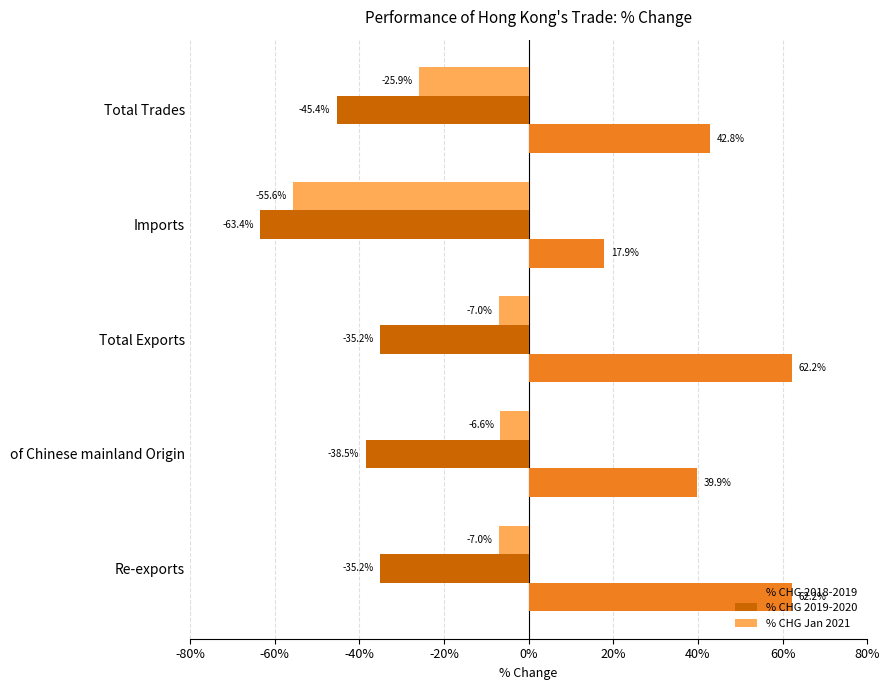

What is the sum of the % CHG 2019-2020 values at Total Exports and Imports?

-98.6